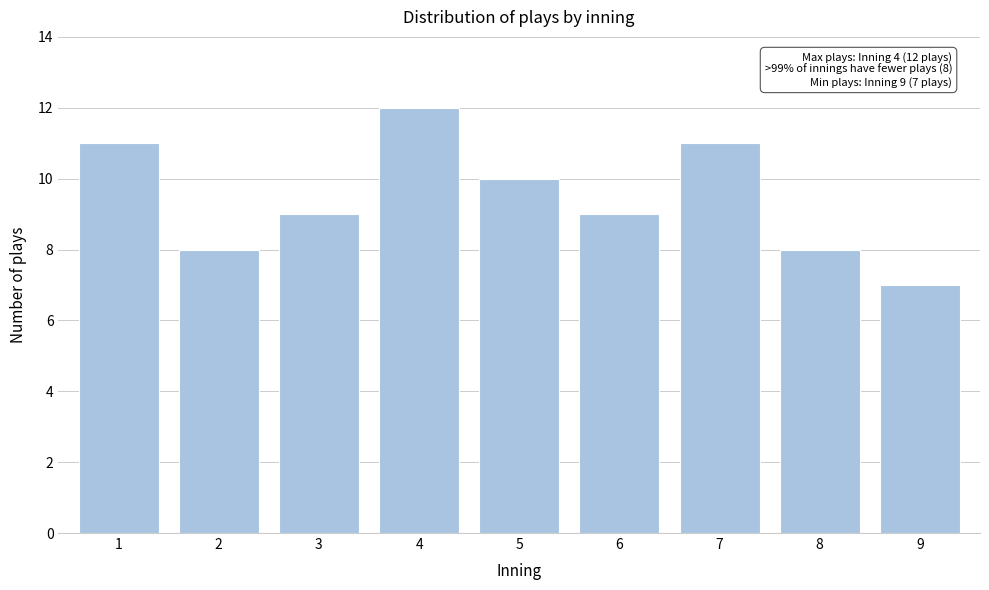

Reading left to right, extract all data points from this chart.

11	8	9	12	10	9	11	8	7